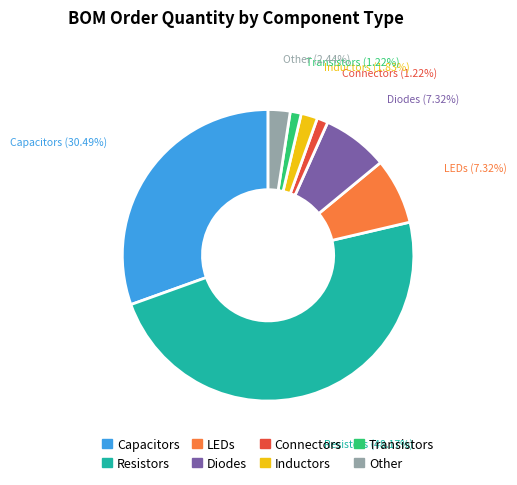

How many segments does this pie chart have?

8